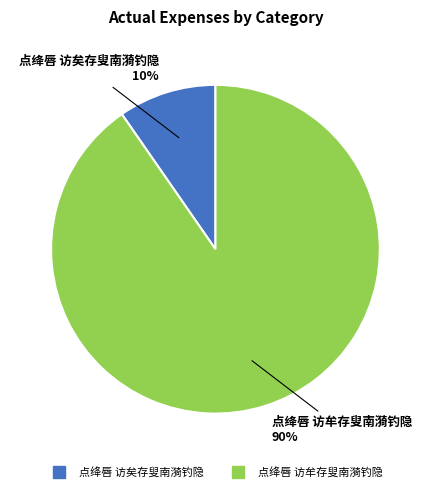

True or false: 点绛唇 访牟存叟南漪钓隐 accounts for 90% of the total.

True